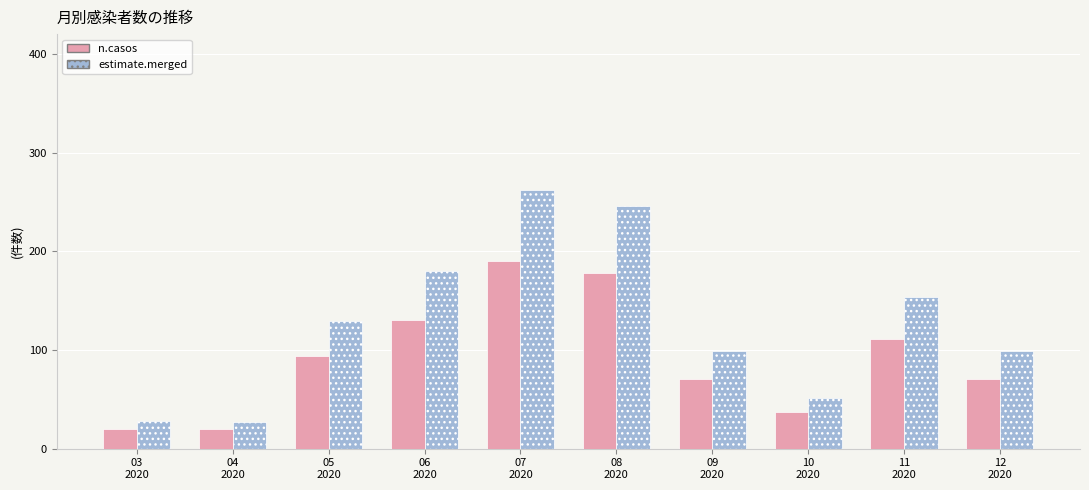

How many distinct data groups are displayed?

2